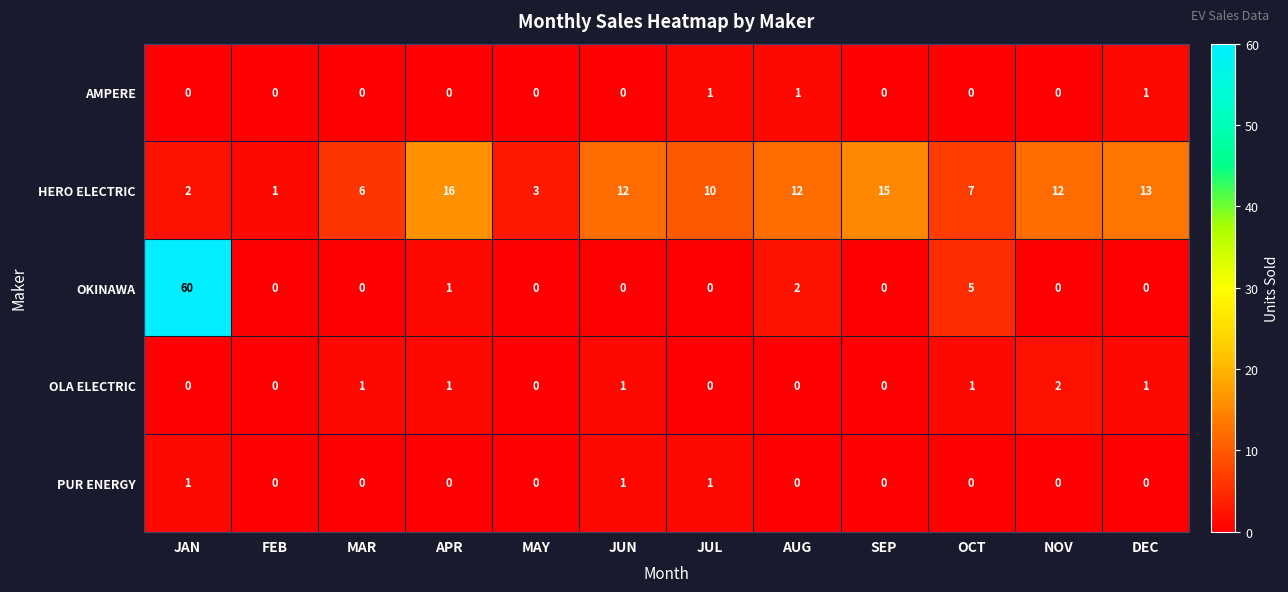

Is it true that AMPERE equals 0 at MAR?

True